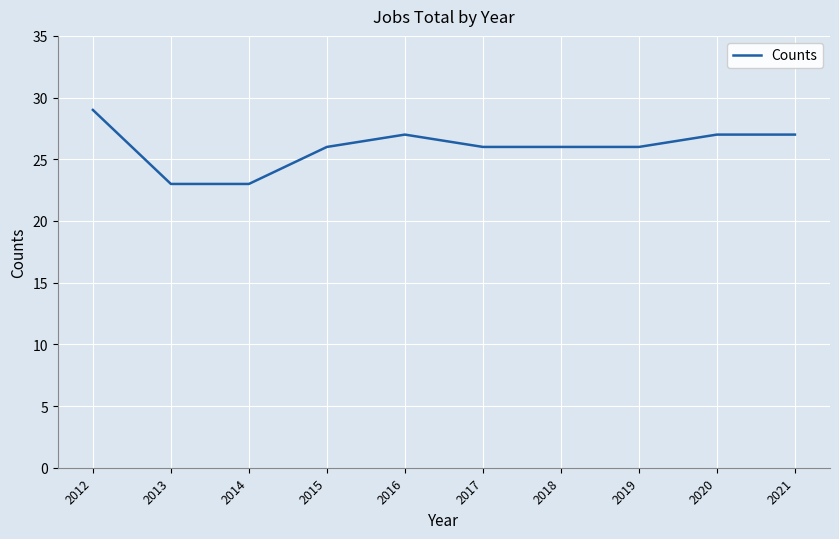

Where does the data first go above 26?

2012